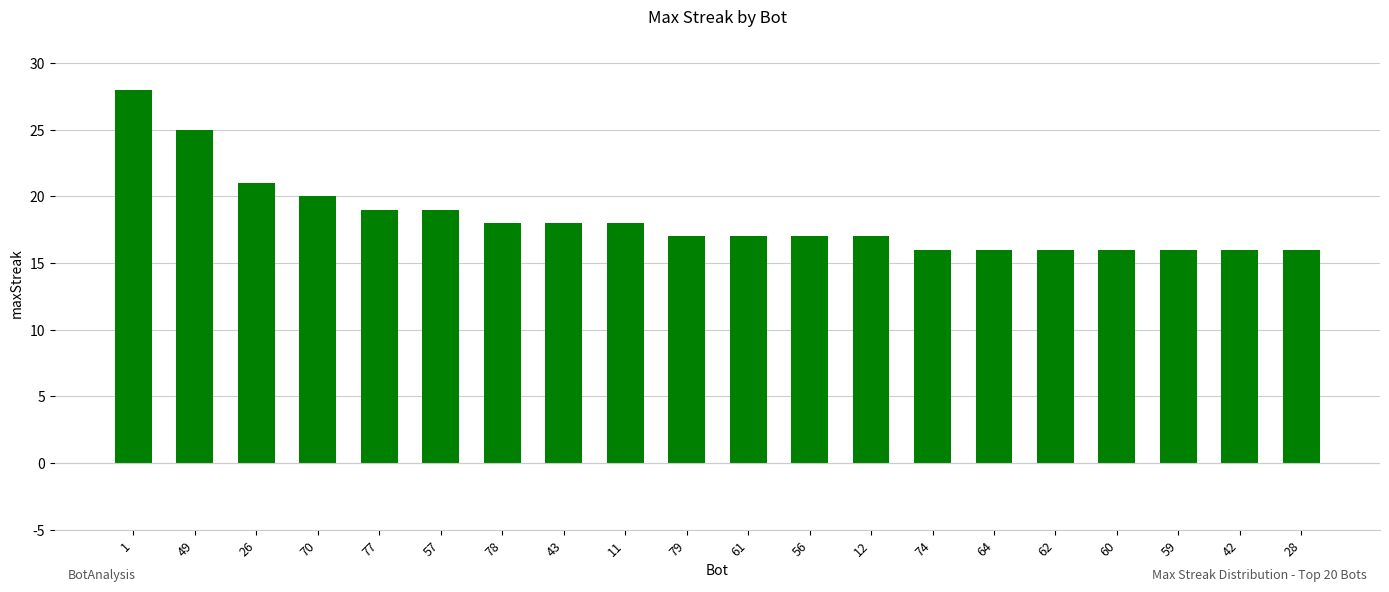

What is the smallest value displayed?

16